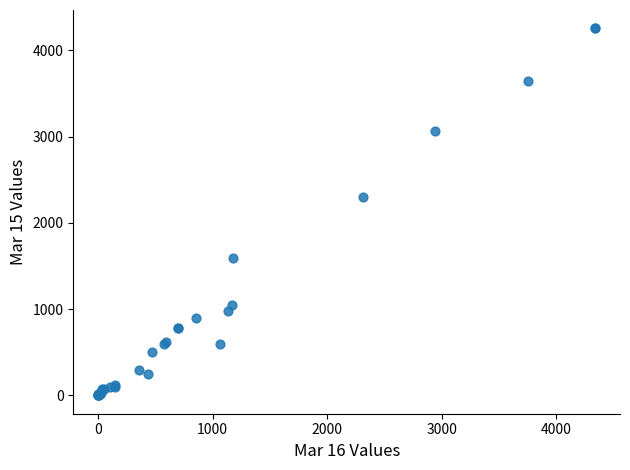

What Y value in the scatter plot is closest to 2127?

2297.0